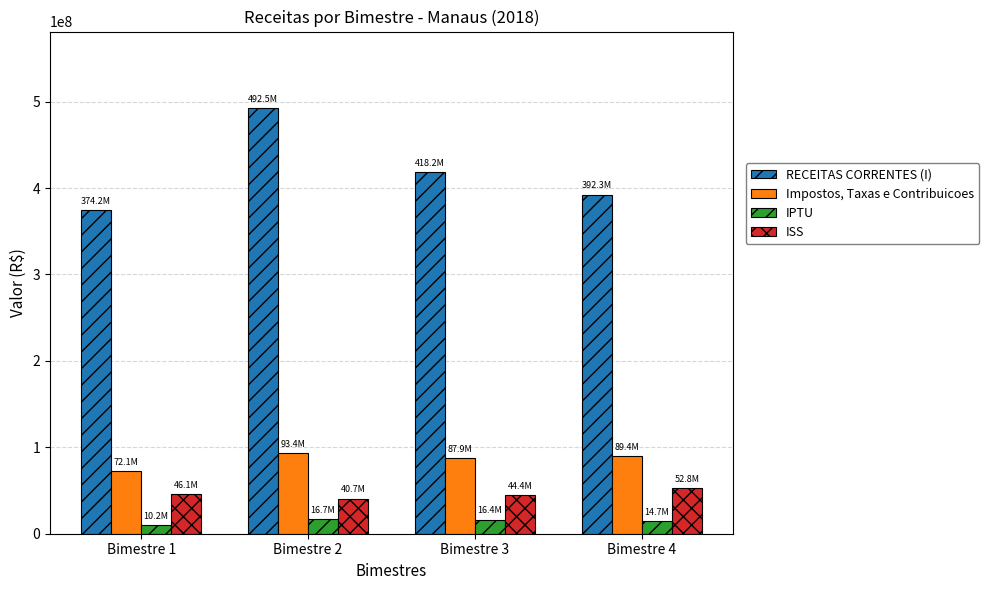

What is the value of the ISS bar at the 1st from the left?

46094374.3